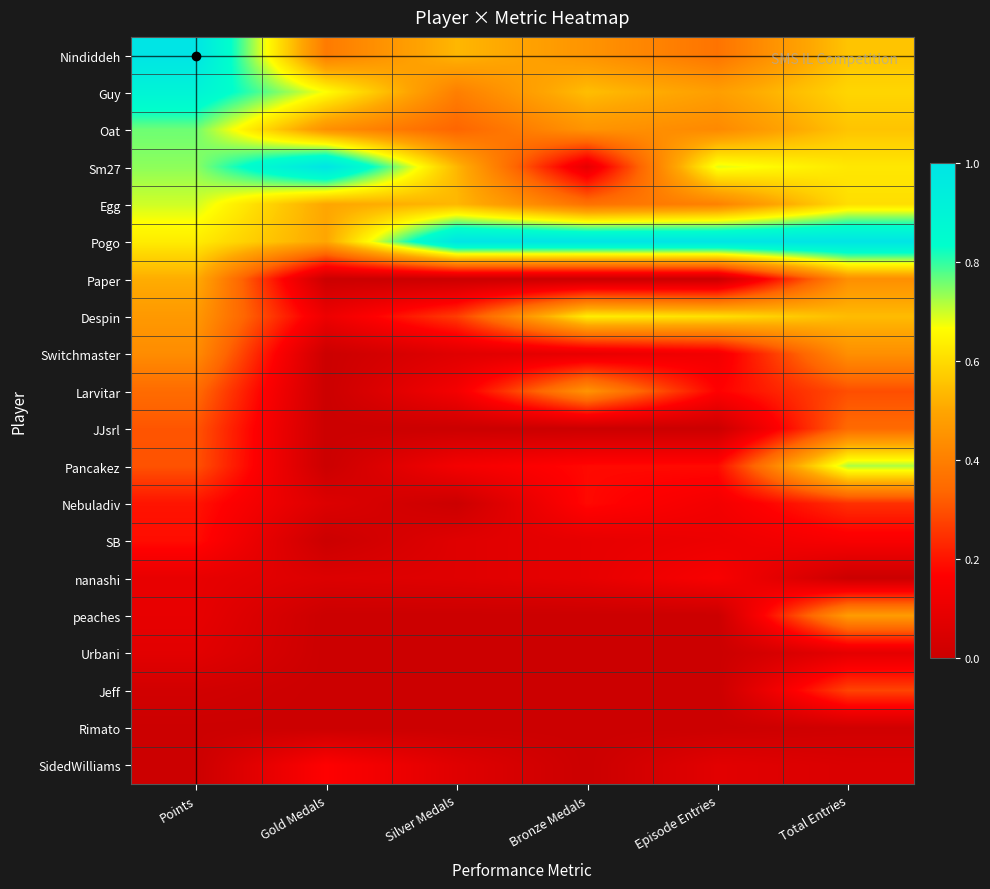

Reading left to right, list all the values displayed in this chart.

Nindiddeh: Points=1.0	Gold Medals=0.4	Silver Medals=0.5	Bronze Medals=0.5	Episode Entries=0.4	Total Entries=0.6
Guy: Points=0.9	Gold Medals=0.7	Silver Medals=0.4	Bronze Medals=0.5	Episode Entries=0.5	Total Entries=0.6
Oat: Points=0.8	Gold Medals=0.4	Silver Medals=0.3	Bronze Medals=0.5	Episode Entries=0.4	Total Entries=0.6
Sm27: Points=0.7	Gold Medals=1.0	Silver Medals=0.5	Bronze Medals=0.1	Episode Entries=0.7	Total Entries=0.6
Egg: Points=0.7	Gold Medals=0.5	Silver Medals=0.5	Bronze Medals=0.4	Episode Entries=0.4	Total Entries=0.6
Pogo: Points=0.6	Gold Medals=0.5	Silver Medals=1.0	Bronze Medals=1.0	Episode Entries=1.0	Total Entries=1.0
Paper: Points=0.5	Gold Medals=0.0	Silver Medals=0.0	Bronze Medals=0.0	Episode Entries=0.0	Total Entries=0.4
Despin: Points=0.5	Gold Medals=0.1	Silver Medals=0.3	Bronze Medals=0.6	Episode Entries=0.6	Total Entries=0.5
Switchmaster: Points=0.4	Gold Medals=0.0	Silver Medals=0.1	Bronze Medals=0.1	Episode Entries=0.1	Total Entries=0.4
Larvitar: Points=0.3	Gold Medals=0.0	Silver Medals=0.1	Bronze Medals=0.5	Episode Entries=0.2	Total Entries=0.3
JJsrl: Points=0.3	Gold Medals=0.0	Silver Medals=0.0	Bronze Medals=0.0	Episode Entries=0.0	Total Entries=0.3
Pancakez: Points=0.3	Gold Medals=0.0	Silver Medals=0.1	Bronze Medals=0.2	Episode Entries=0.2	Total Entries=0.7
Nebuladiv: Points=0.2	Gold Medals=0.1	Silver Medals=0.0	Bronze Medals=0.2	Episode Entries=0.1	Total Entries=0.2
SB: Points=0.2	Gold Medals=0.0	Silver Medals=0.1	Bronze Medals=0.1	Episode Entries=0.1	Total Entries=0.1
nanashi: Points=0.1	Gold Medals=0.1	Silver Medals=0.1	Bronze Medals=0.1	Episode Entries=0.1	Total Entries=0.0
peaches: Points=0.1	Gold Medals=0.0	Silver Medals=0.0	Bronze Medals=0.0	Episode Entries=0.0	Total Entries=0.5
Urbani: Points=0.1	Gold Medals=0.0	Silver Medals=0.0	Bronze Medals=0.0	Episode Entries=0.0	Total Entries=0.1
Jeff: Points=0.0	Gold Medals=0.0	Silver Medals=0.0	Bronze Medals=0.0	Episode Entries=0.0	Total Entries=0.3
Rimato: Points=0.0	Gold Medals=0.0	Silver Medals=0.0	Bronze Medals=0.0	Episode Entries=0.0	Total Entries=0.0
SidedWilliams: Points=0.0	Gold Medals=0.2	Silver Medals=0.1	Bronze Medals=0.0	Episode Entries=0.1	Total Entries=0.0